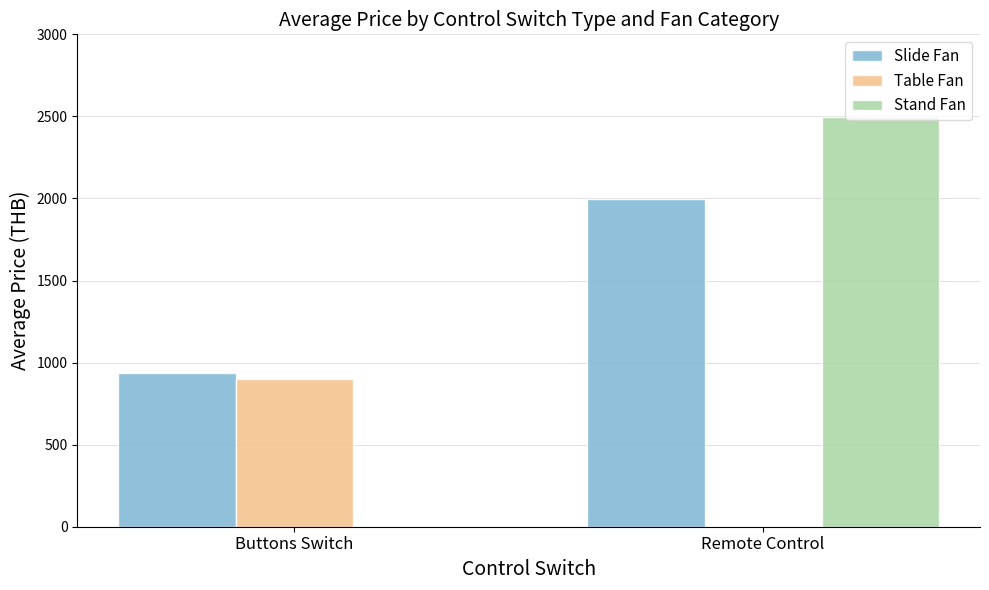

Reading left to right, extract all data points from this chart.

Slide Fan: Buttons Switch=936.8	Remote Control=1998.0
Table Fan: Buttons Switch=898.0	Remote Control=0.0
Stand Fan: Buttons Switch=0.0	Remote Control=2498.0